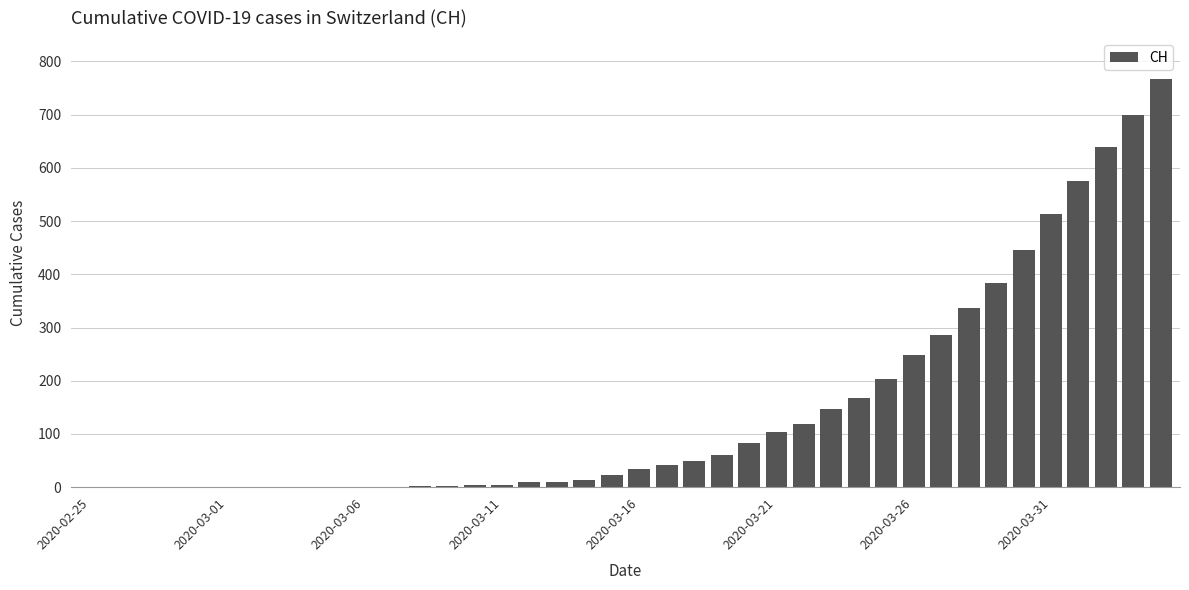

What is the maximum value shown in the chart?

767